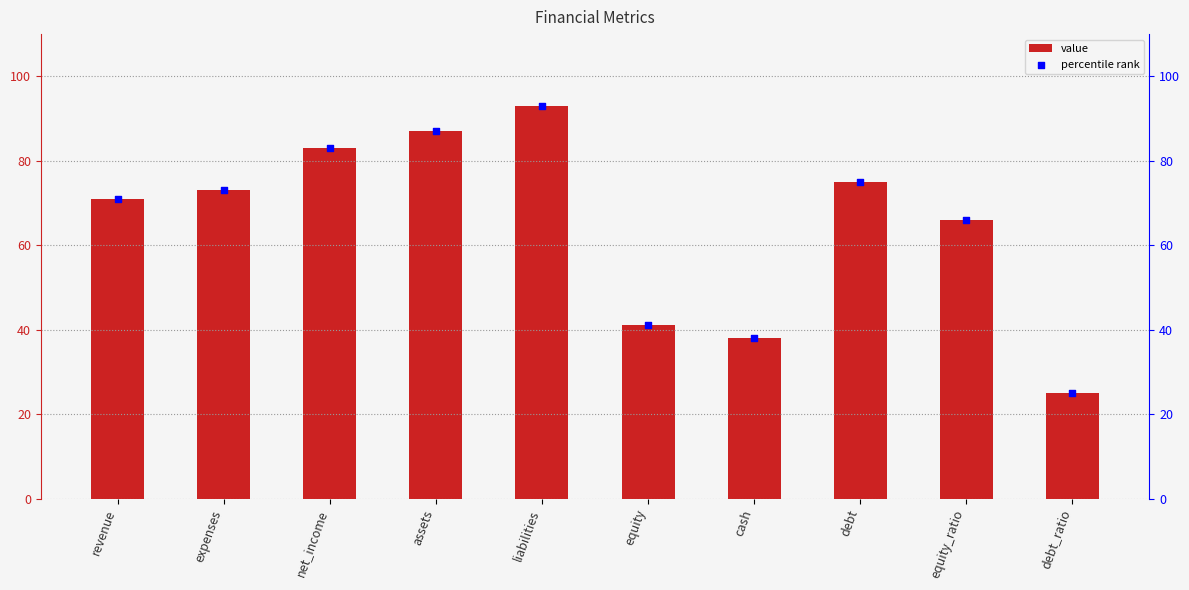

Which series contains the highest Y value?

value